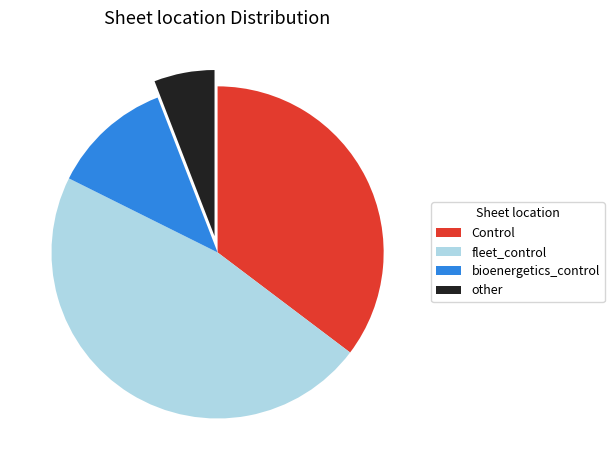

Does any single category account for the majority?

No